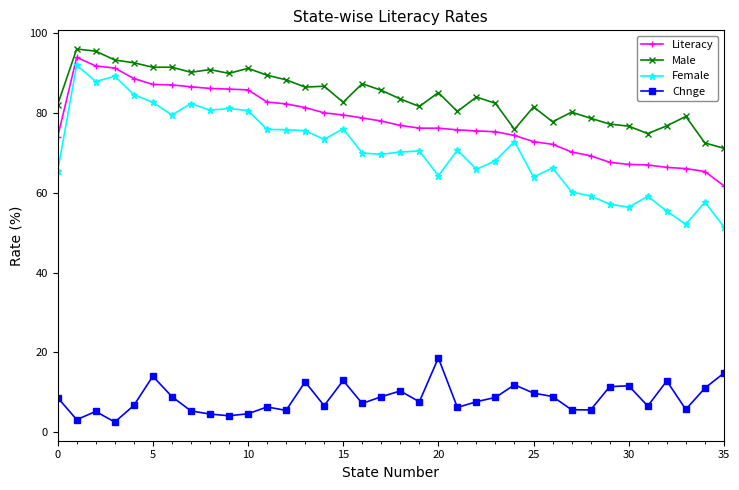

At how many categories does at least one series exceed 9?

36